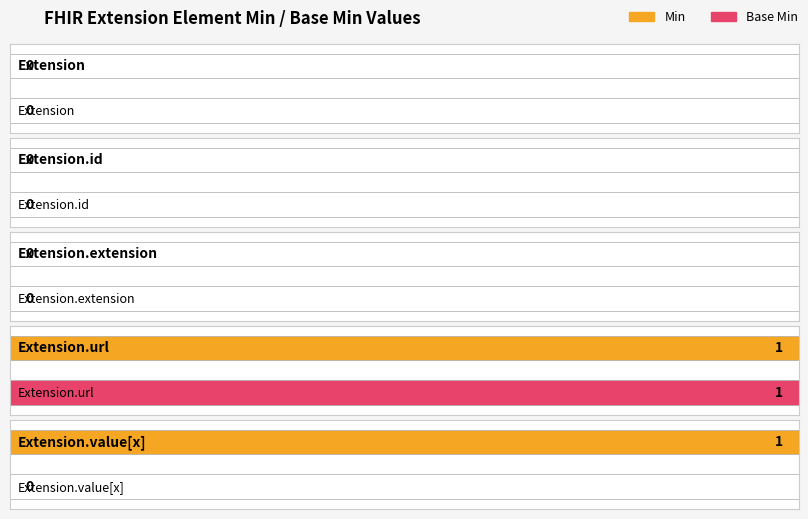

Which label corresponds to the largest value in the chart?

Extension.url